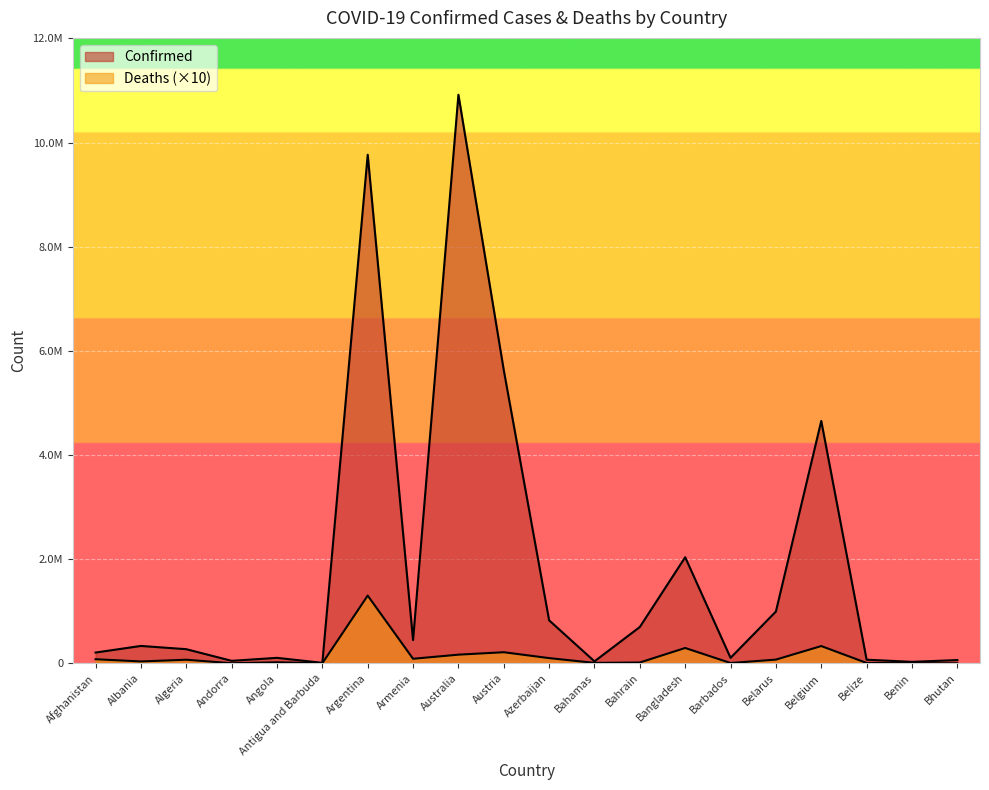

True or false: Confirmed has a value of 104946 at Angola.

True